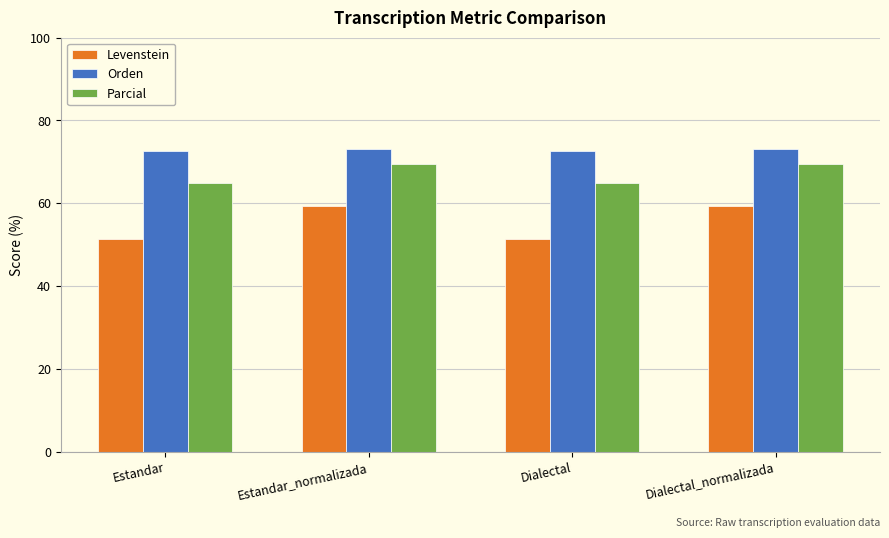

At which label does Levenstein first exceed 59?

Estandar_normalizada